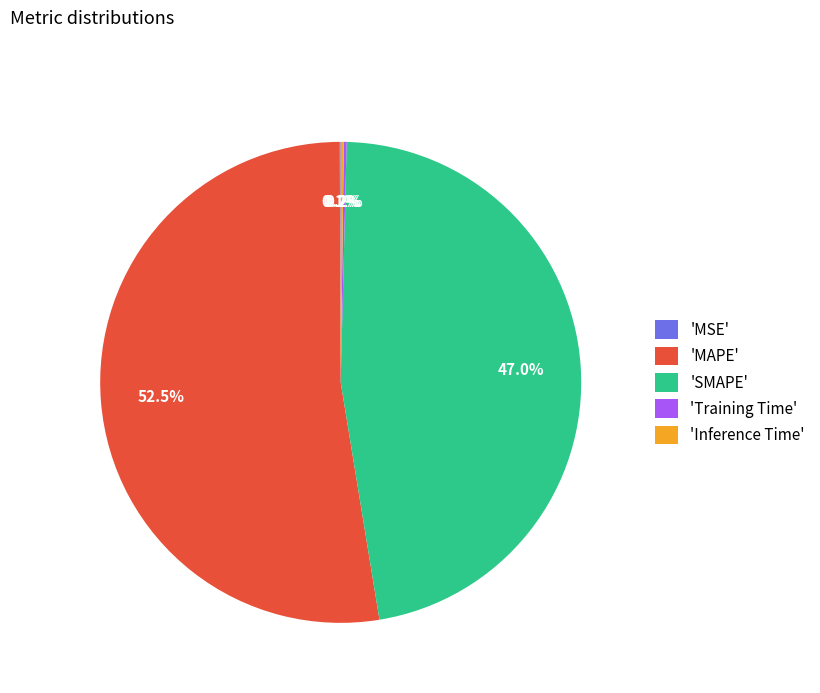

How much of the chart is everything except 'MAPE'?

47.5%